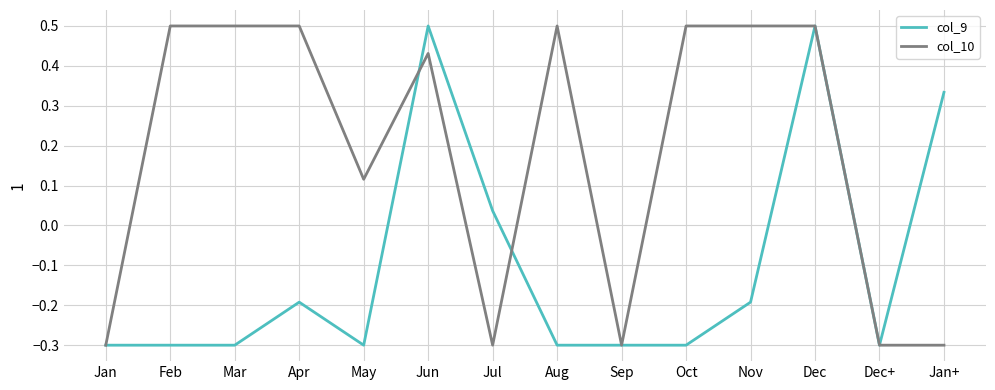

How many lines are shown in the chart?

2